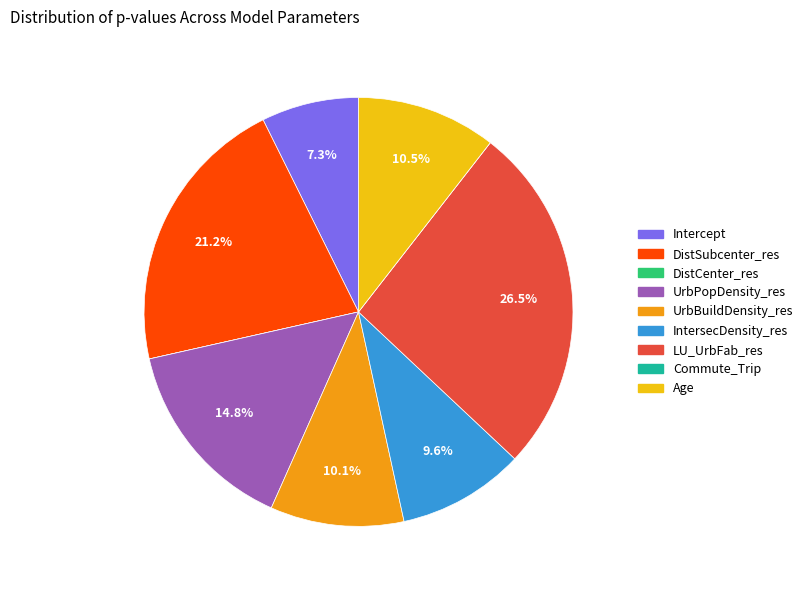

What percentage do IntersecDensity_res and DistSubcenter_res together represent?

30.8%